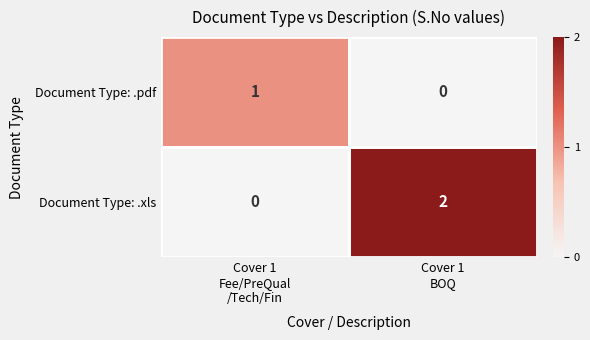

What is the maximum value shown in the chart?

2